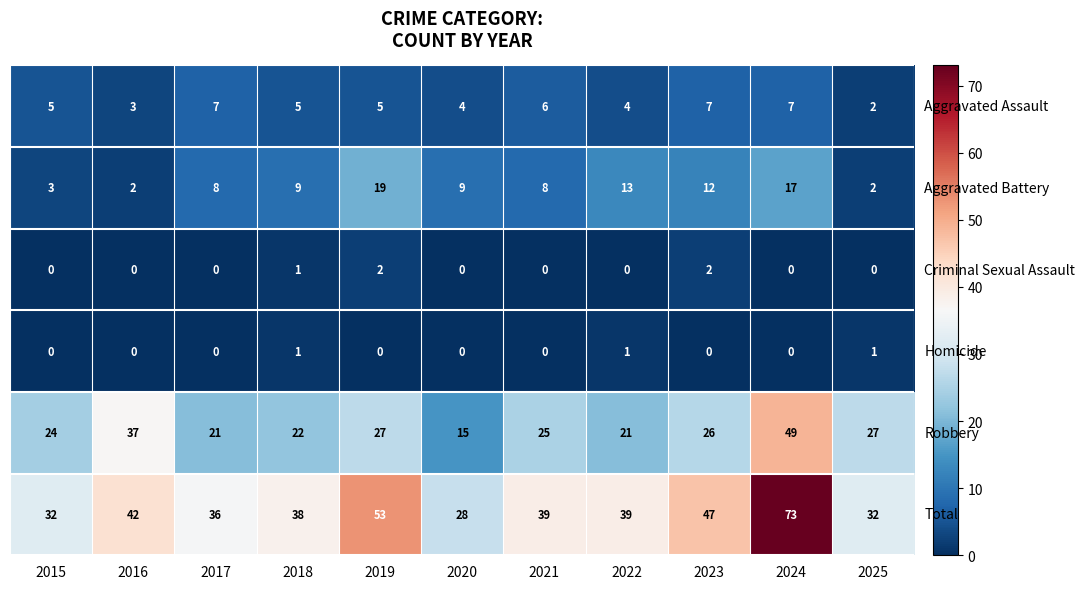

Which series has the largest total across all categories?

Total